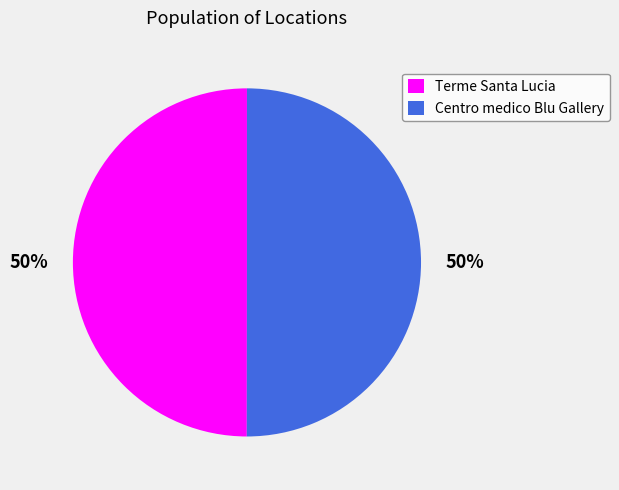

Is the sum of Centro medico Blu Gallery and Terme Santa Lucia greater than half?

Yes